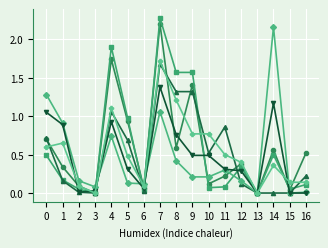

At which category is the sum across all series the highest?

7